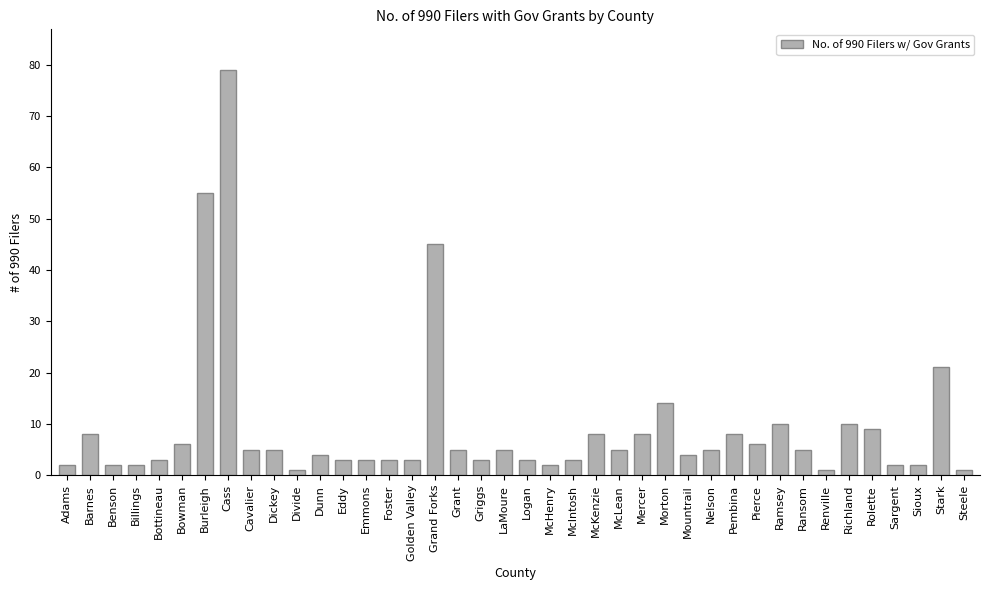

True or false: the data shows 9 at Ransom.

False